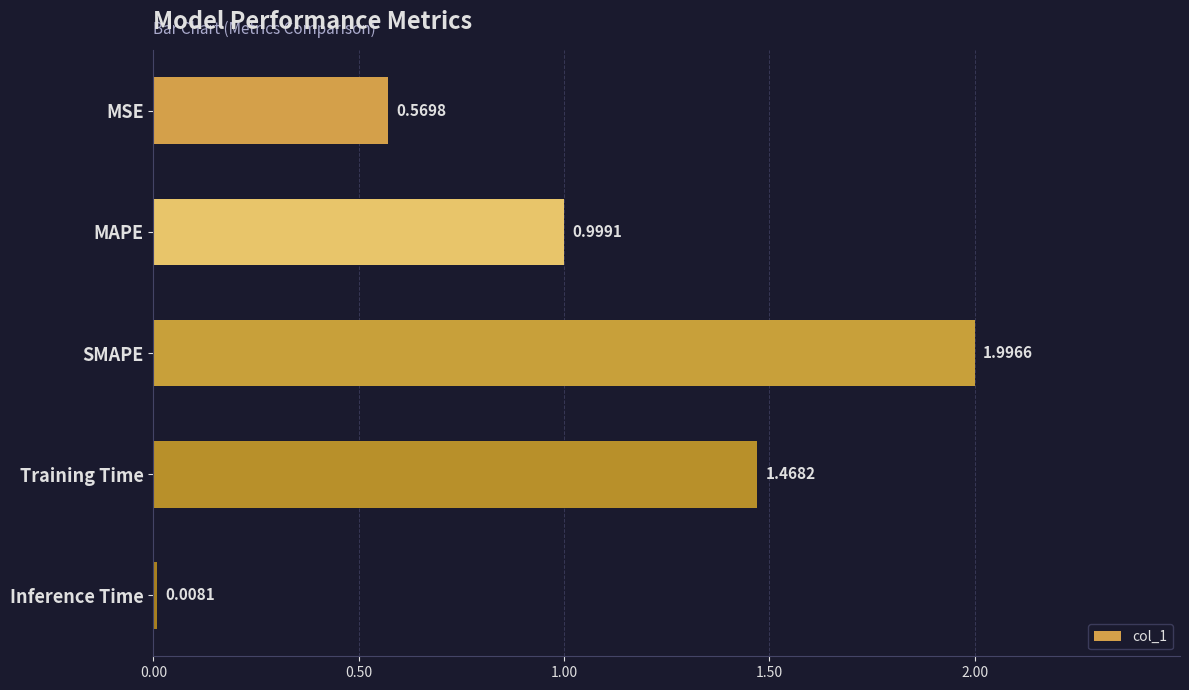

Rank the categories by value from highest to lowest.

SMAPE, Training Time, MAPE, MSE, Inference Time